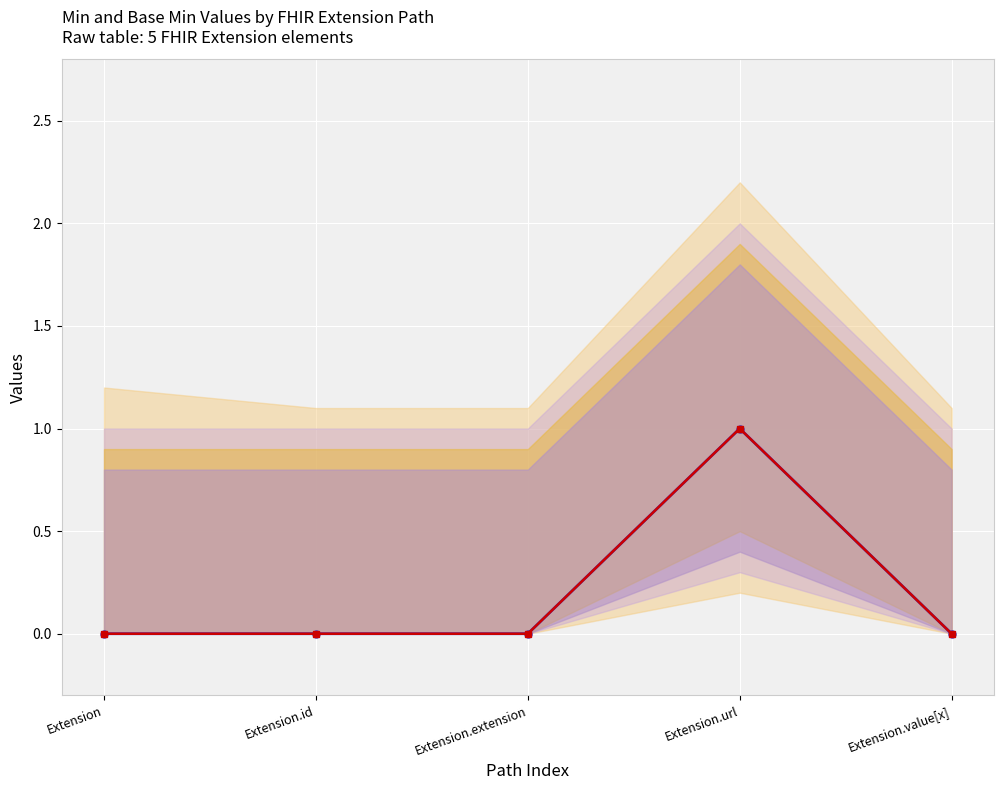

At how many categories does at least one series exceed 0?

1